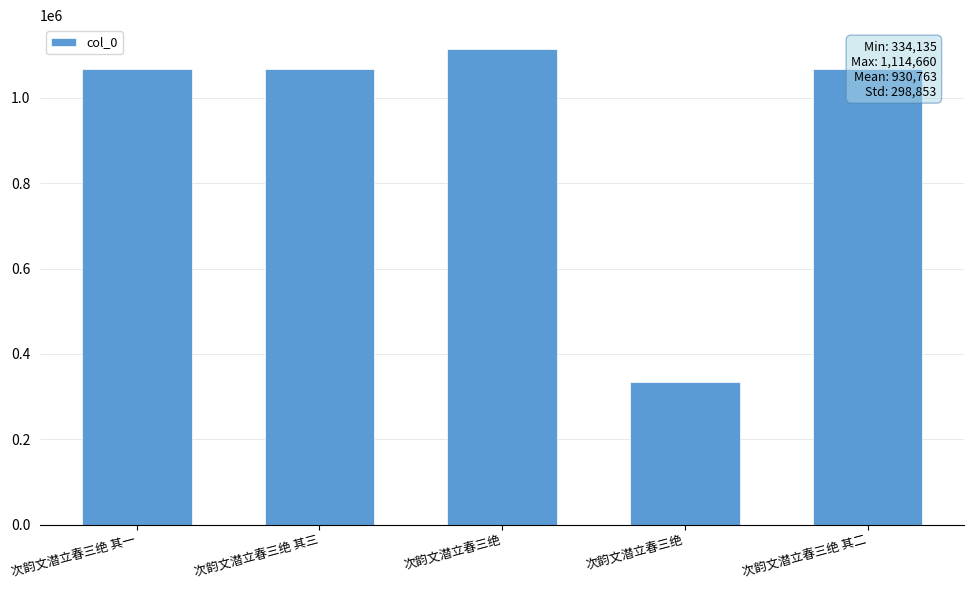

Does the chart contain any negative values?

No